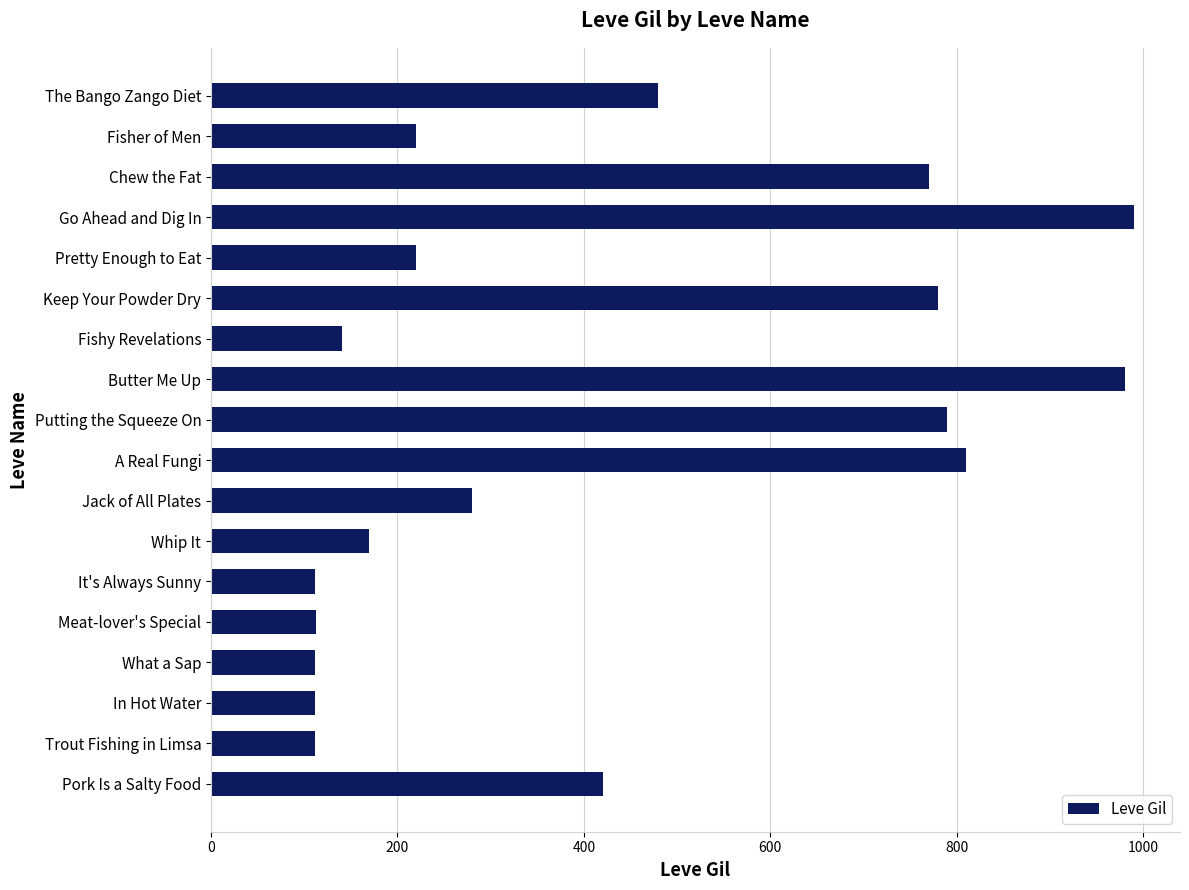

What is the approximate value at Meat-lover's Special?

113